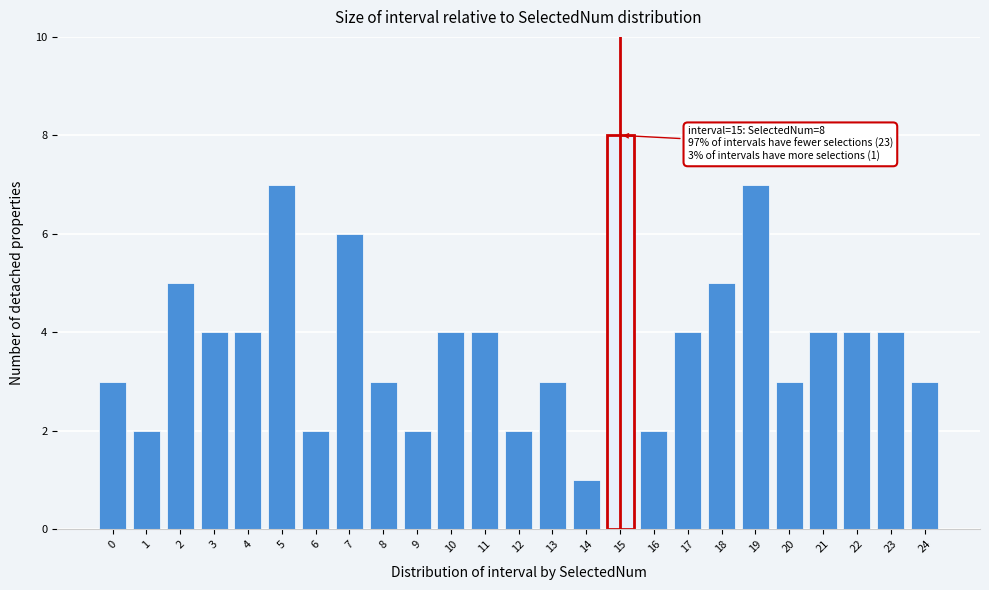

Reading left to right, extract all data points from this chart.

0=3	1=2	2=5	3=4	4=4	5=7	6=2	7=6	8=3	9=2	10=4	11=4	12=2	13=3	14=1	15=8	16=2	17=4	18=5	19=7	20=3	21=4	22=4	23=4	24=3